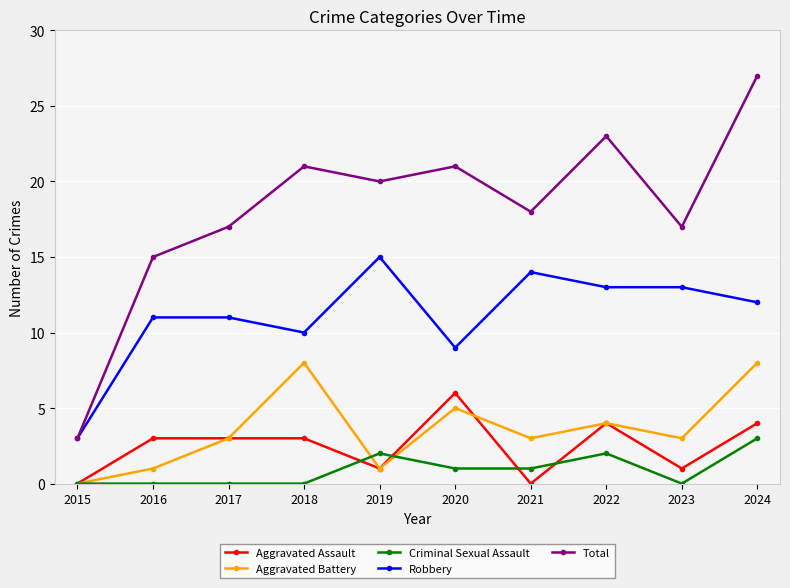

What is the sum of all Total values?

182